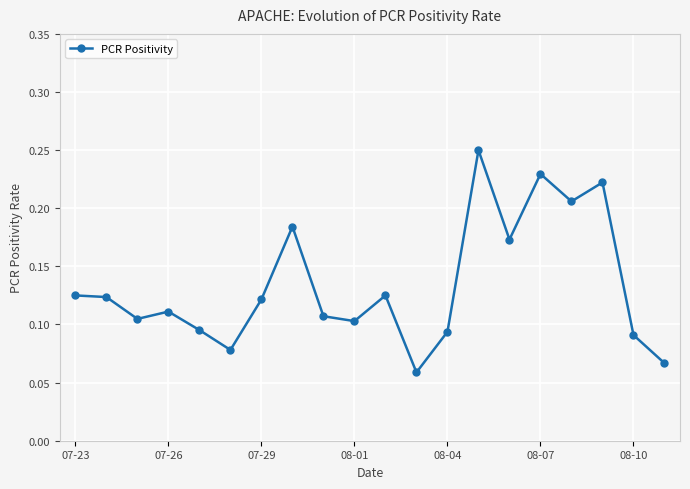

What is the sum of all values?

2.7